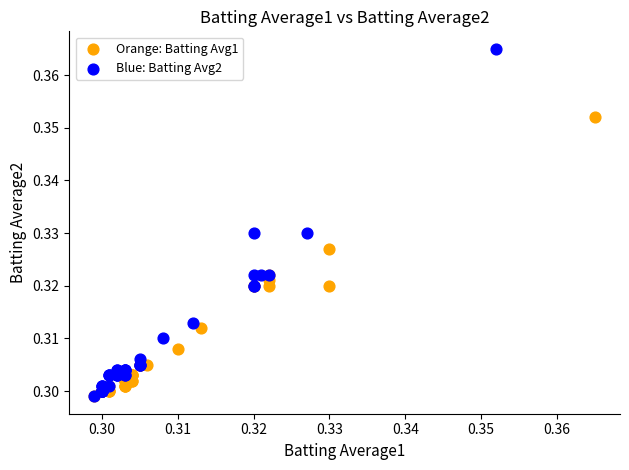

Which series has the widest spread of Y values?

Blue: Batting Avg2